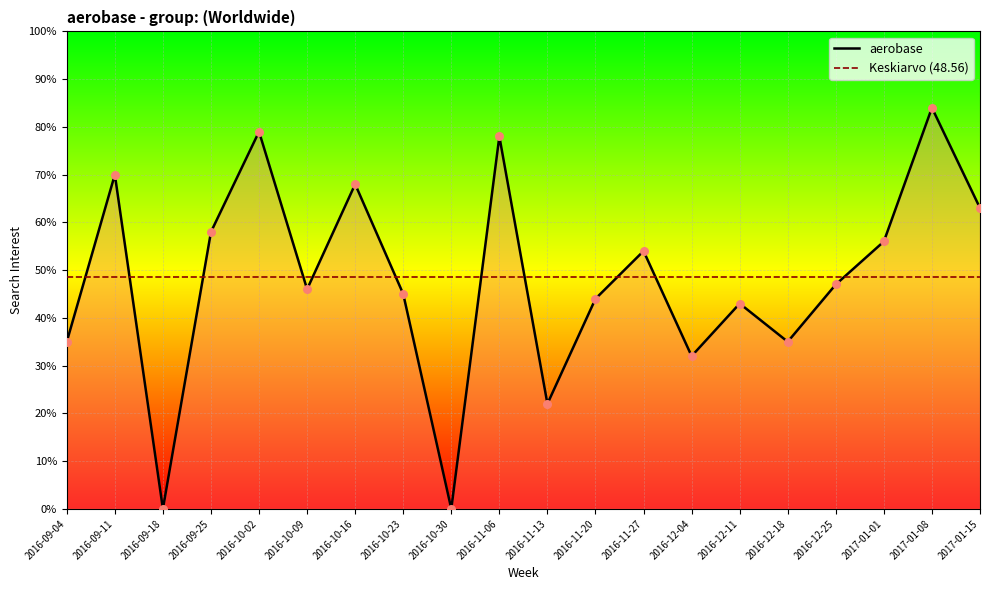

Between 2017-01-08 and 2016-11-06, which is larger?

2017-01-08